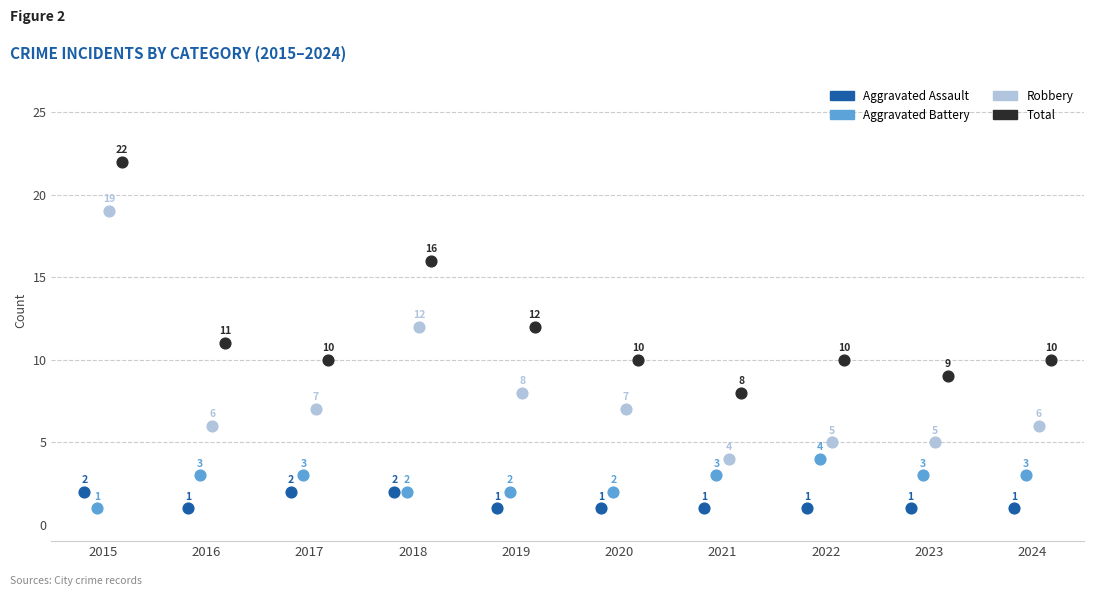

Which series has the widest spread of Y values?

Robbery